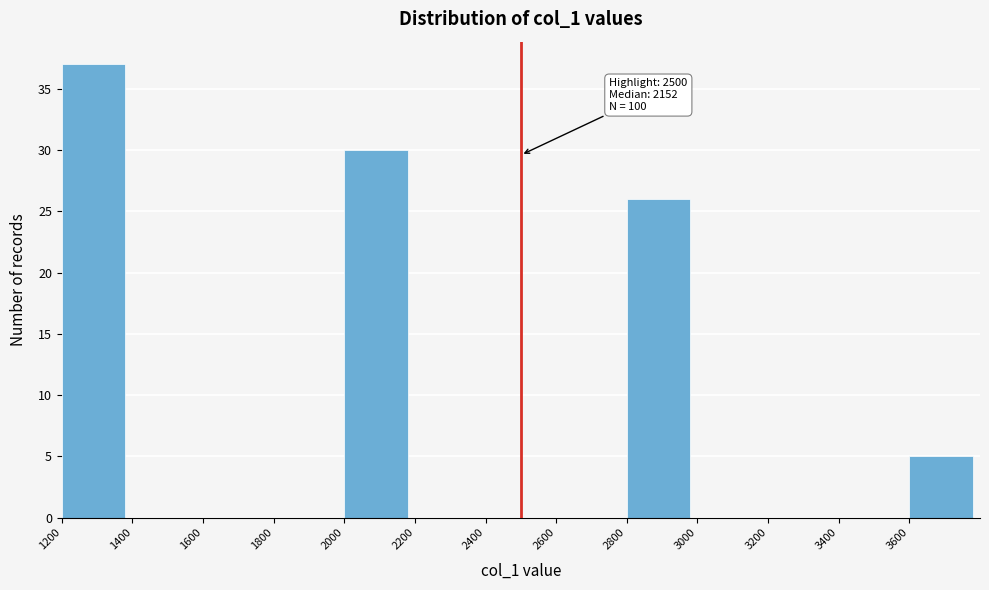

Over which range of the x-axis is the bar tallest?

1200 to 1400